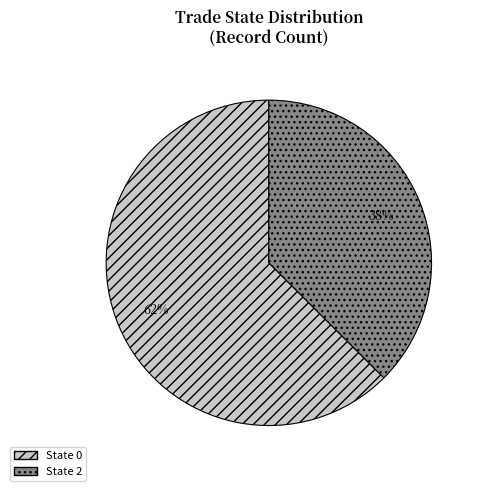

Is there a majority slice in this chart?

Yes